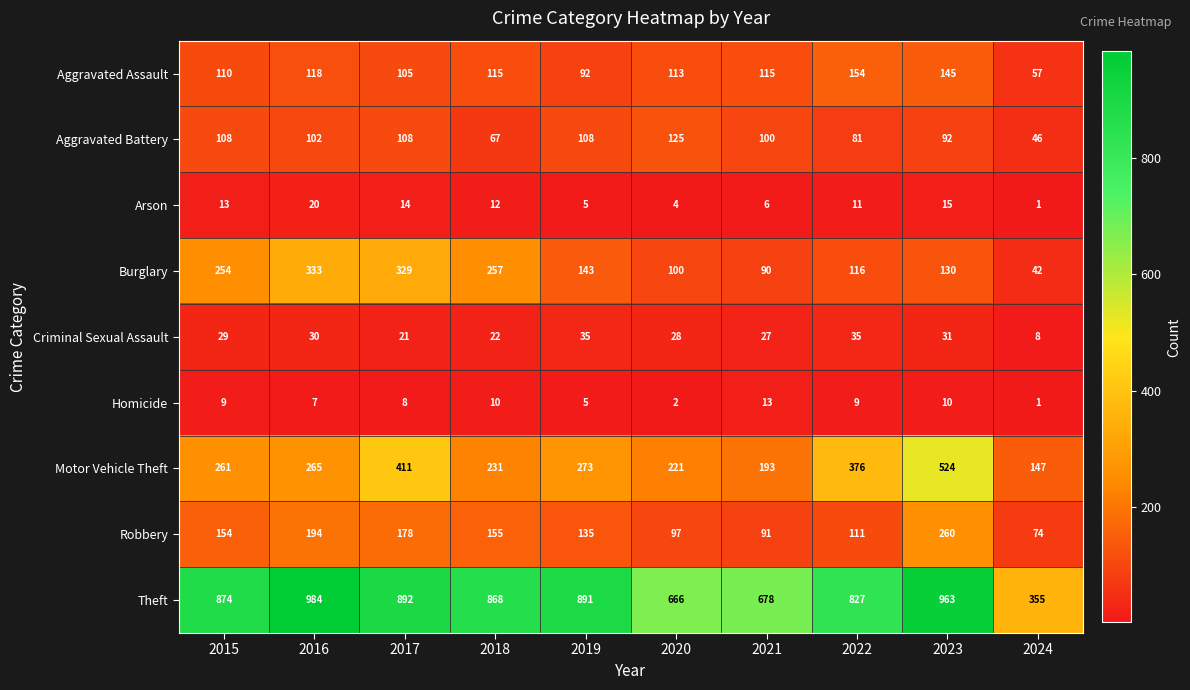

What is the total value across all series at 2023?

2170